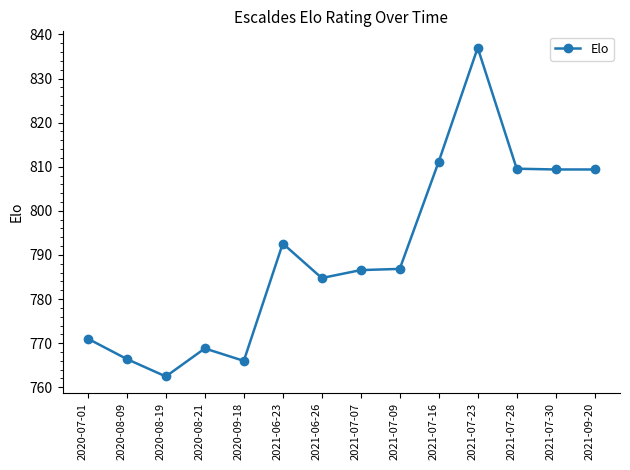

What is the change in value from 2021-07-16 to 2021-07-23?

+25.8